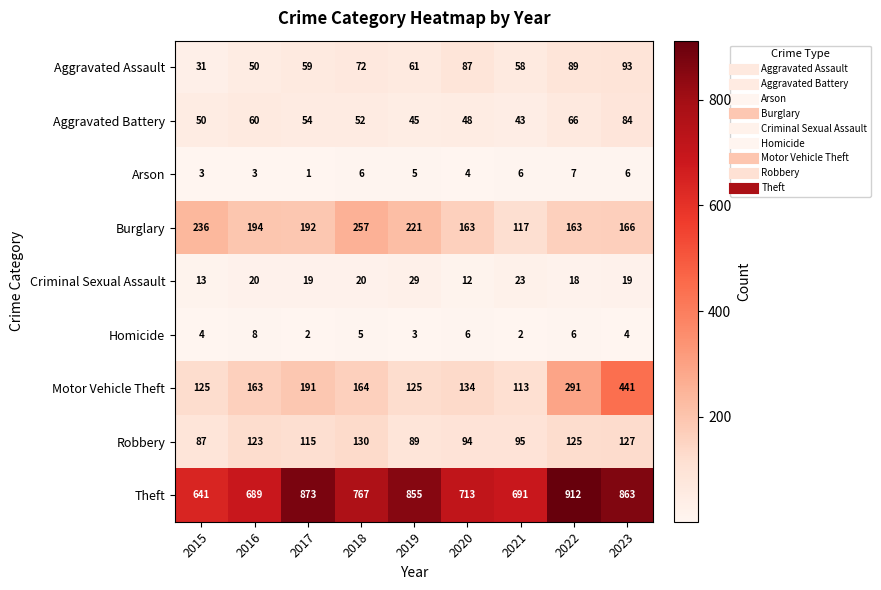

The value of Homicide at 2023 is 4. True or false?

True